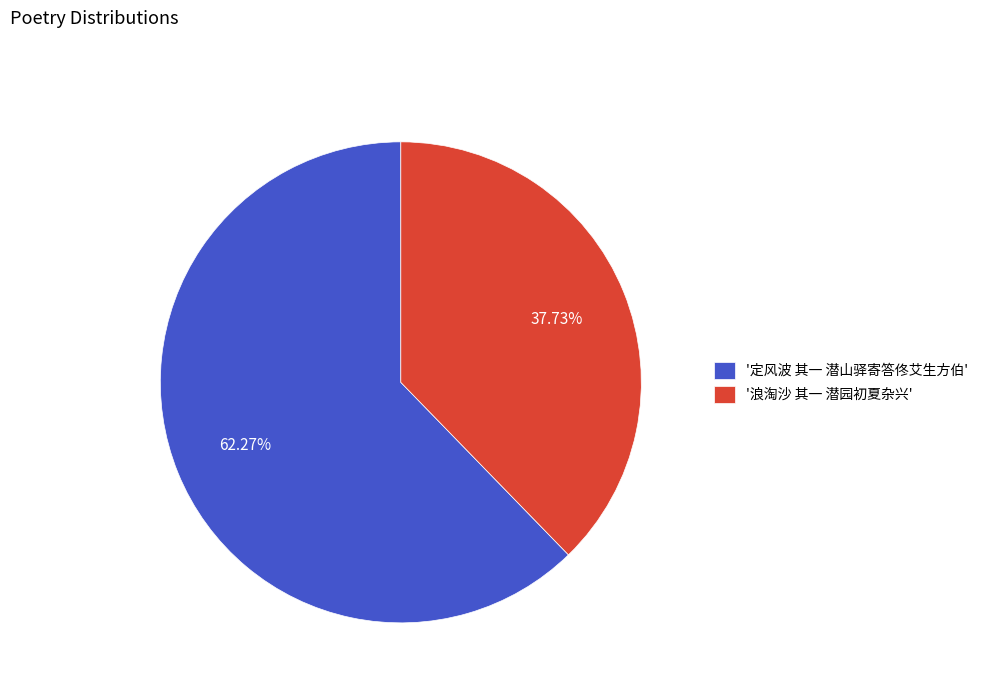

Which slice is the largest?

'定风波 其一 潜山驿寄答佟艾生方伯'